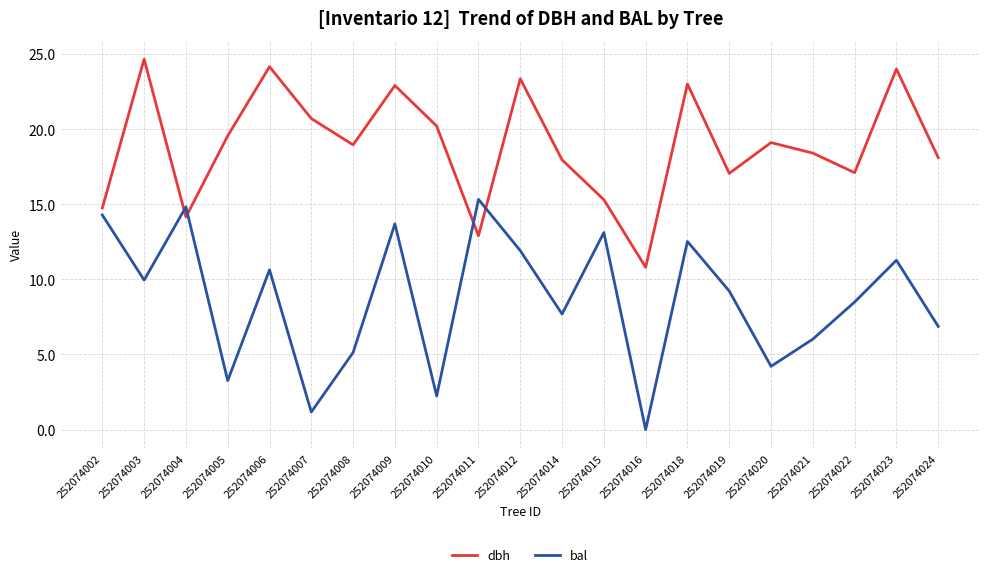

What is the approximate value of bal at 252074008?

5.1